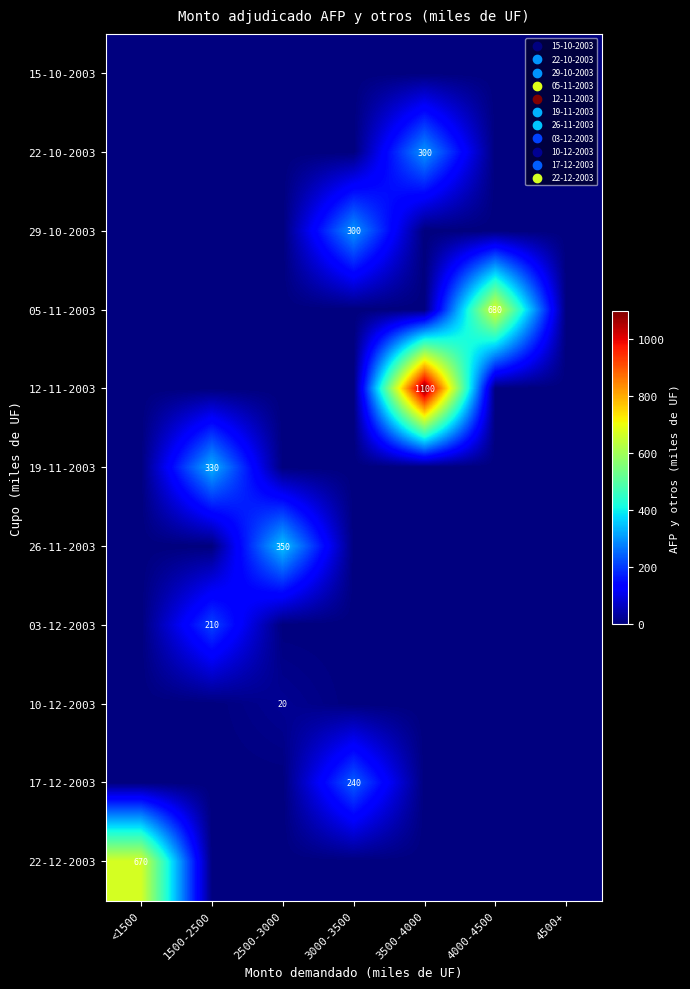

The value of 12-11-2003 at 3500-4000 is 1531. True or false?

False